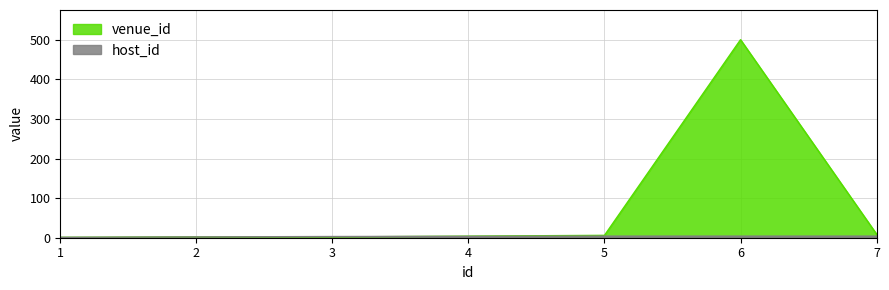

Rank the series by their average value, from highest to lowest.

venue_id, host_id